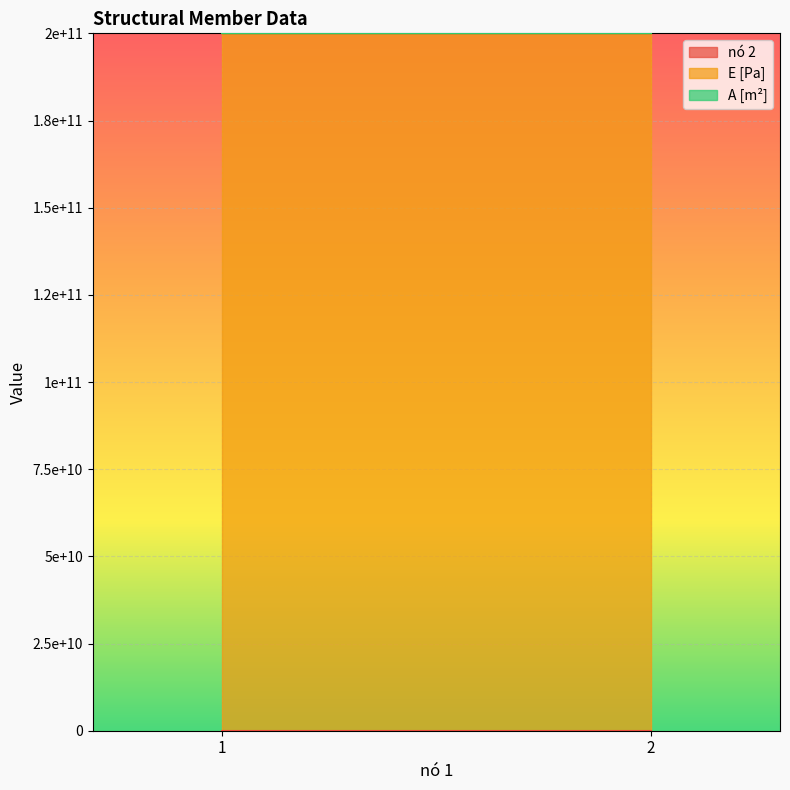

What are all the series names shown in the legend?

nó 2, E [Pa], A [m²]